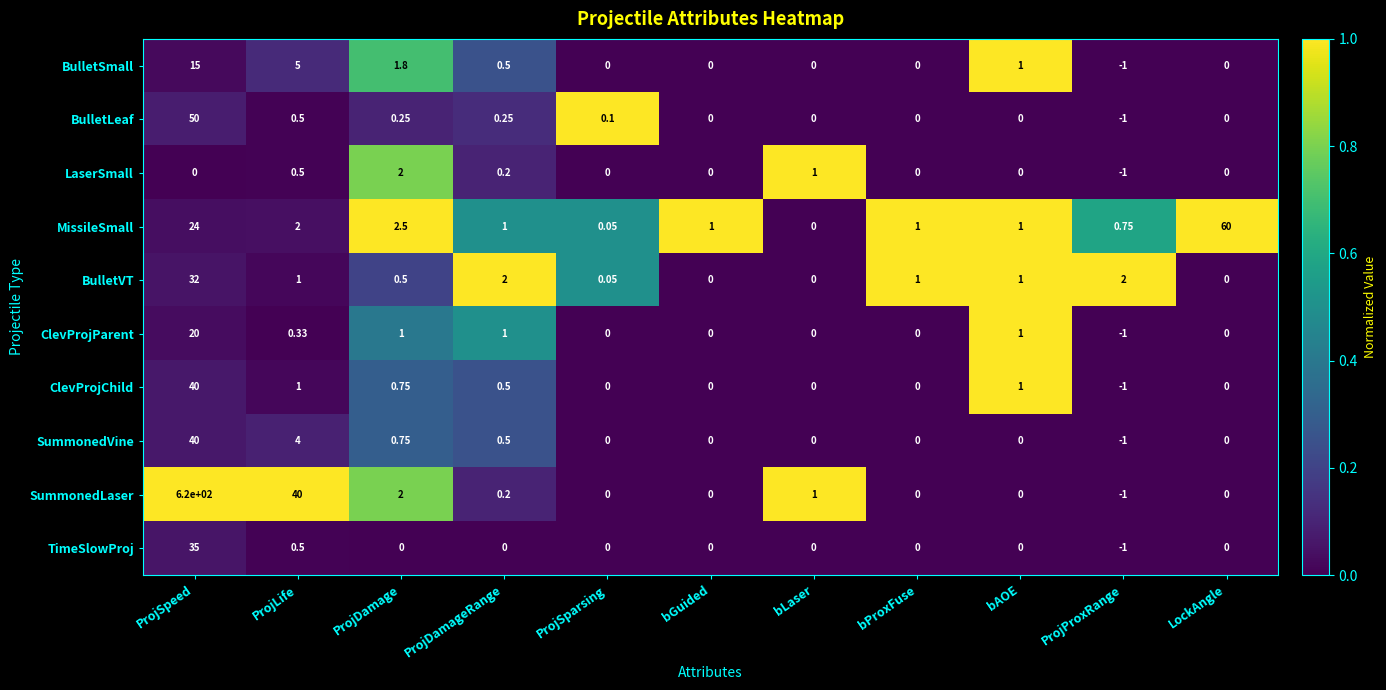

At which label does LaserSmall reach its minimum?

ProjProxRange